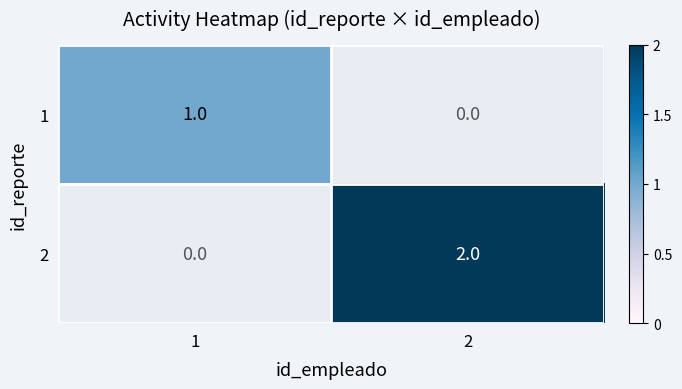

Is the value of 1 at 1 greater than the value of 2 at 2?

No